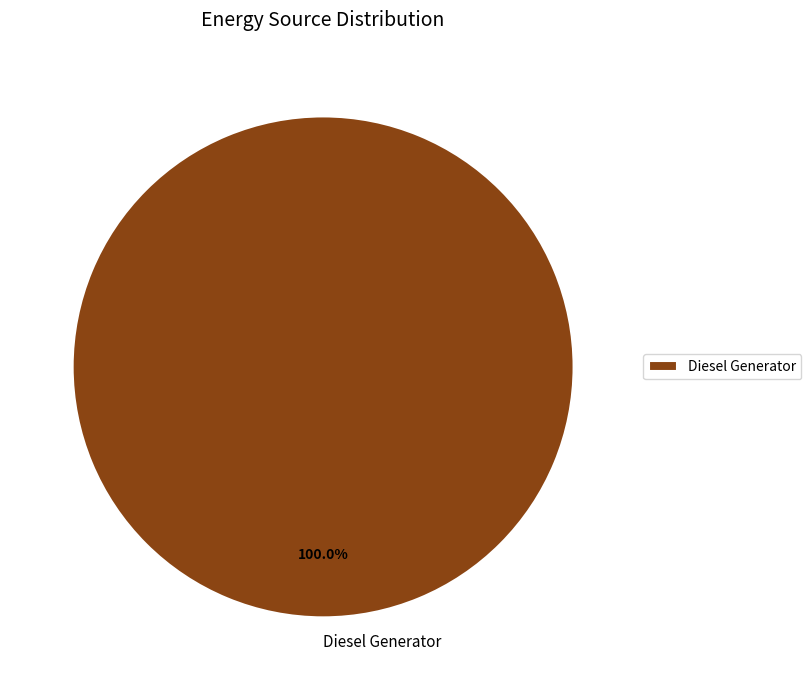

Is there a majority slice in this chart?

Yes